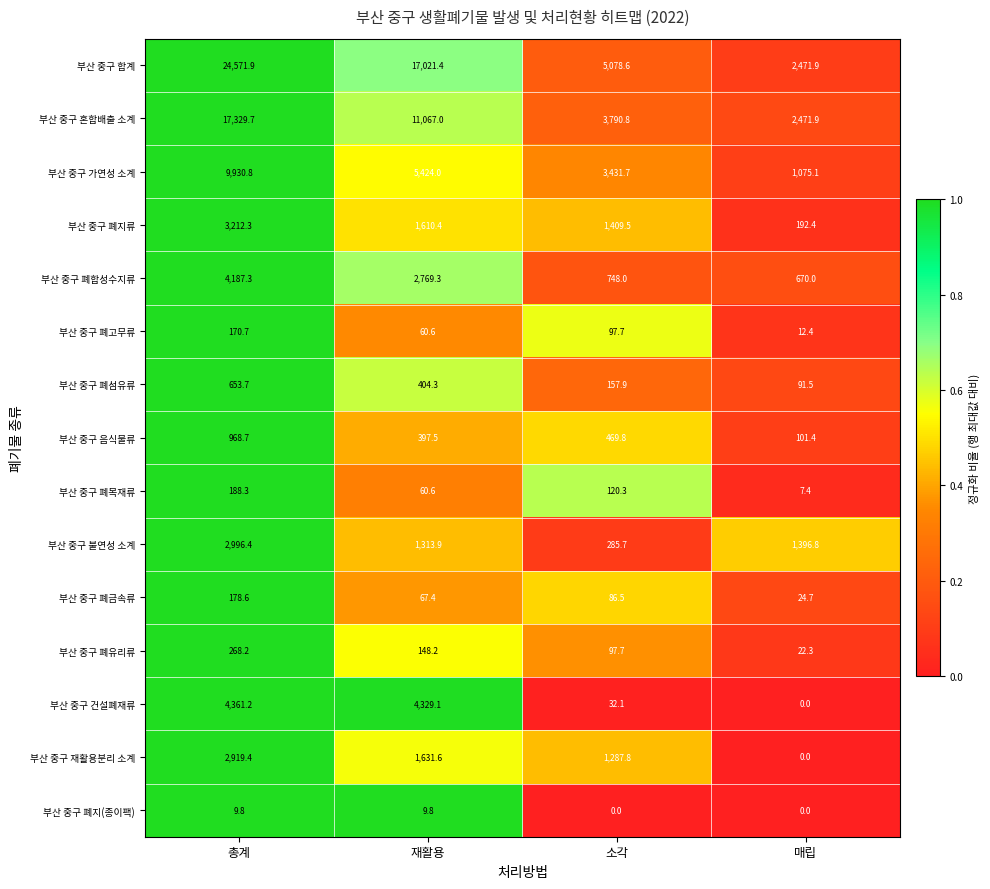

Which category has the highest value across all series?

총계